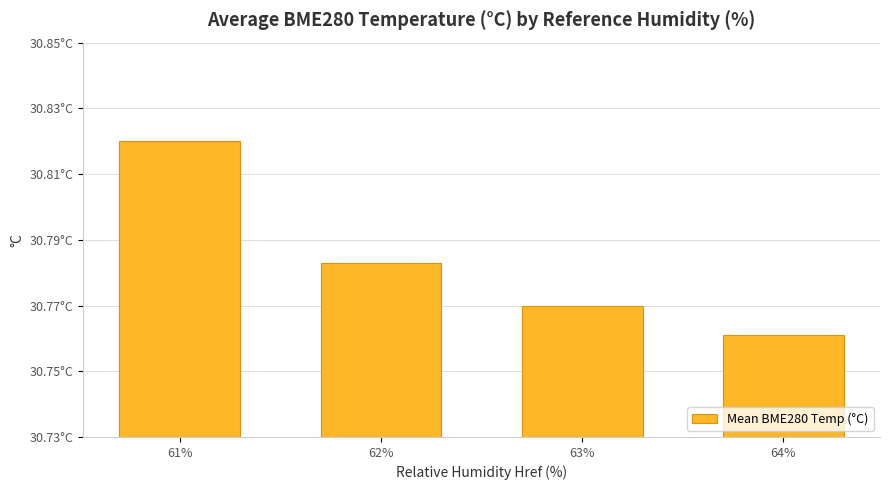

List the labels in order of value, smallest first.

64%, 63%, 62%, 61%